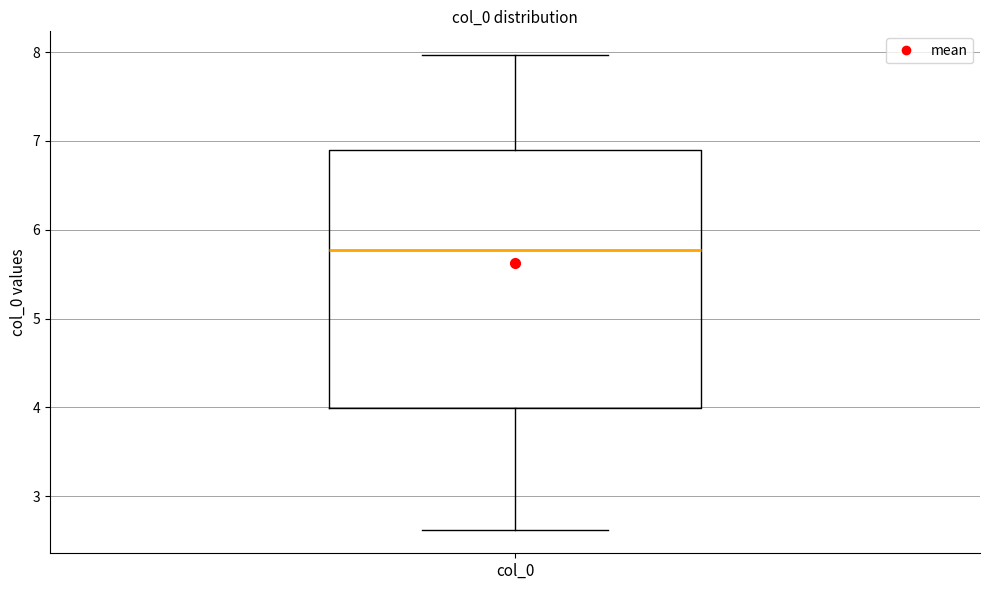

Transcribe this box plot: give where the median line is, the range the box spans, and where the two whiskers end, as read against the y-axis. The values are not printed on the chart, so give them approximately, as read against the axis.

median 5.8, box 4.0 to 6.9, whiskers 2.6 to 8.0